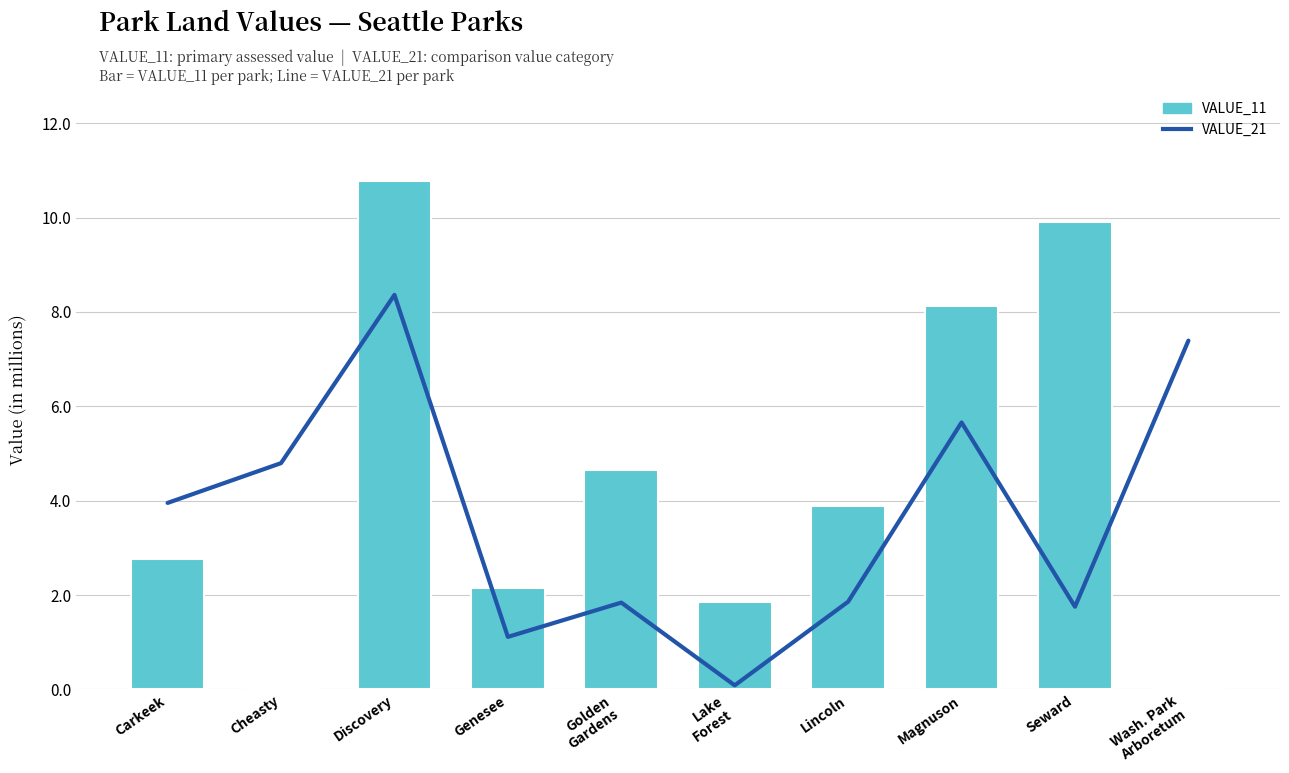

How many distinct data groups are displayed?

2